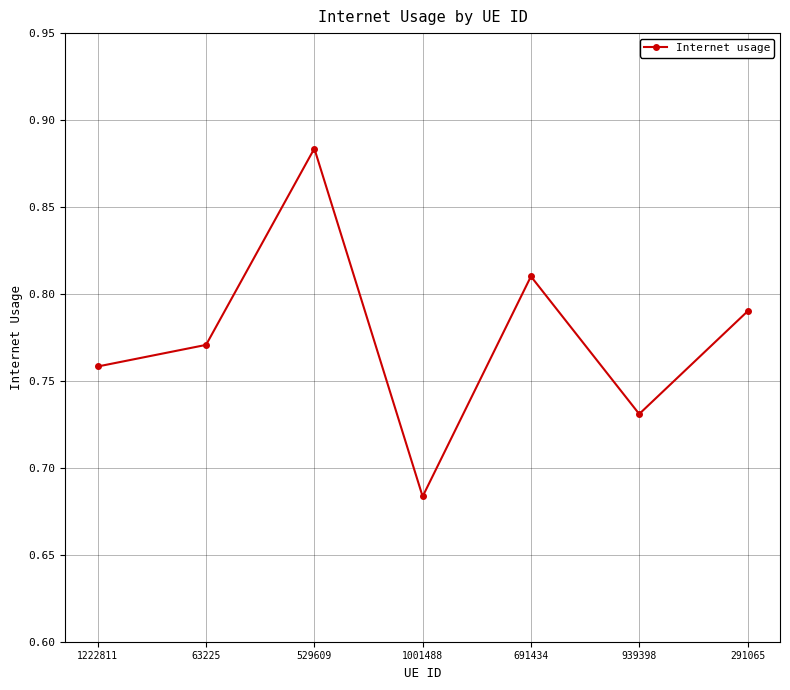

Is it true that the value at 1001488 is 0.9?

False